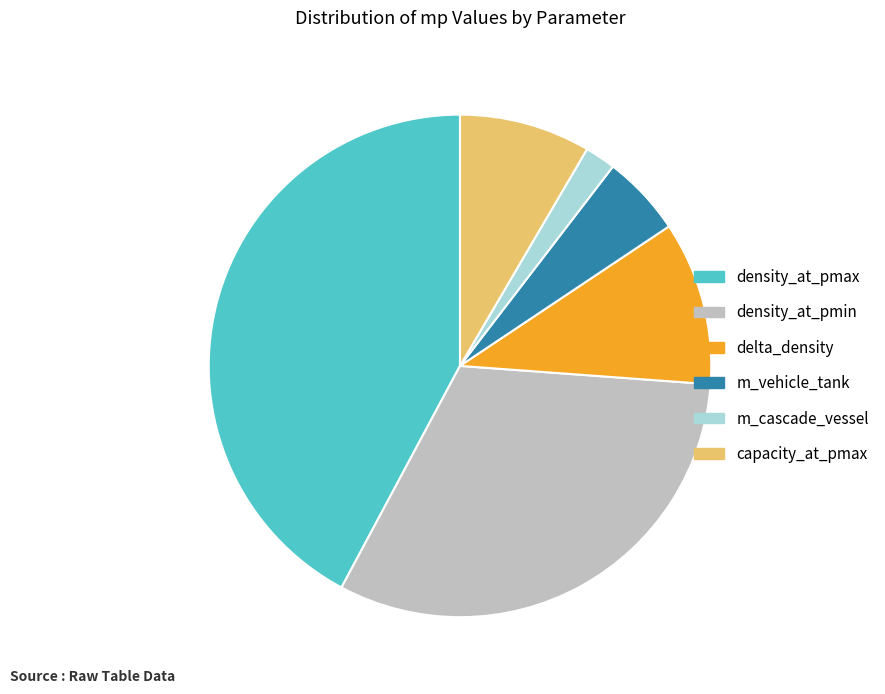

Which has a higher value, m_vehicle_tank or m_cascade_vessel?

m_vehicle_tank